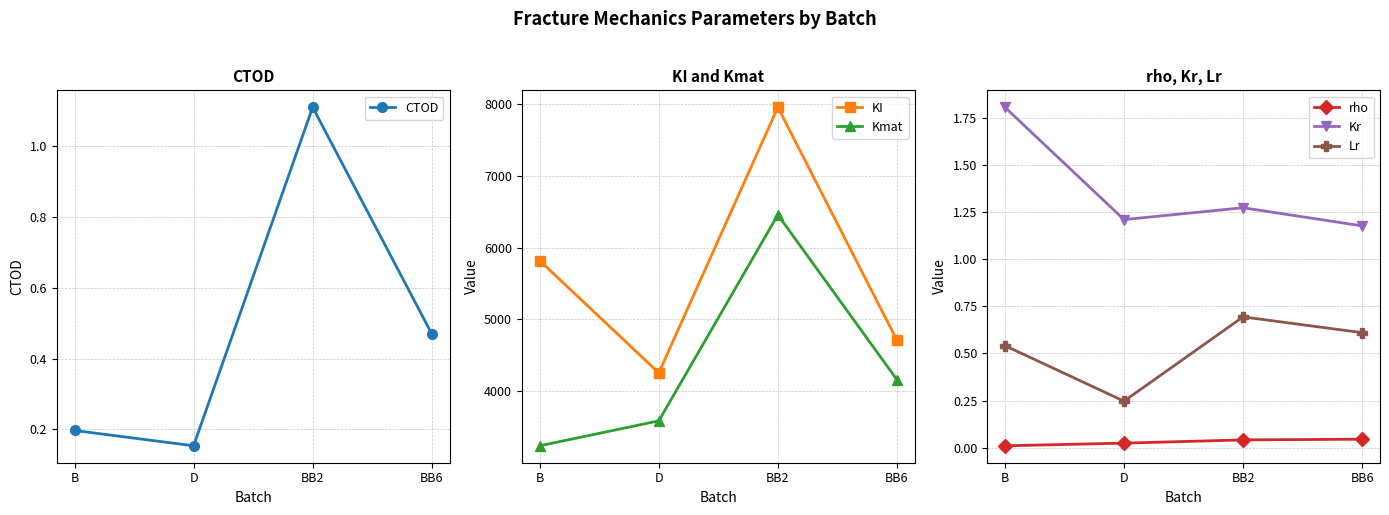

Rank the series at BB2 from lowest to highest value.

rho, Lr, CTOD, Kr, Kmat, KI